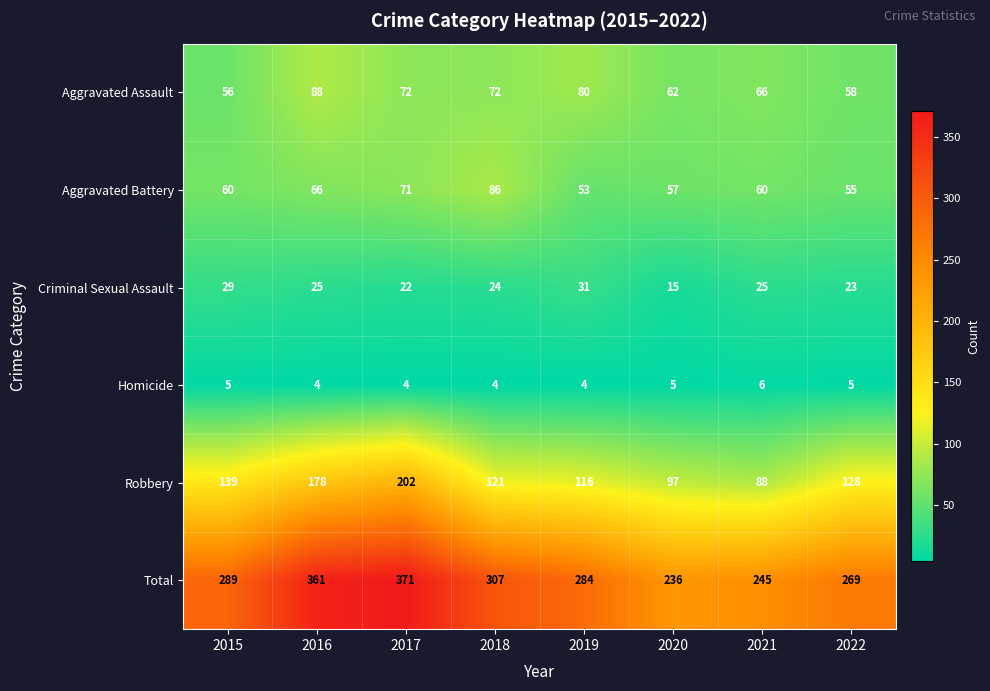

What is the maximum value shown in the chart?

371